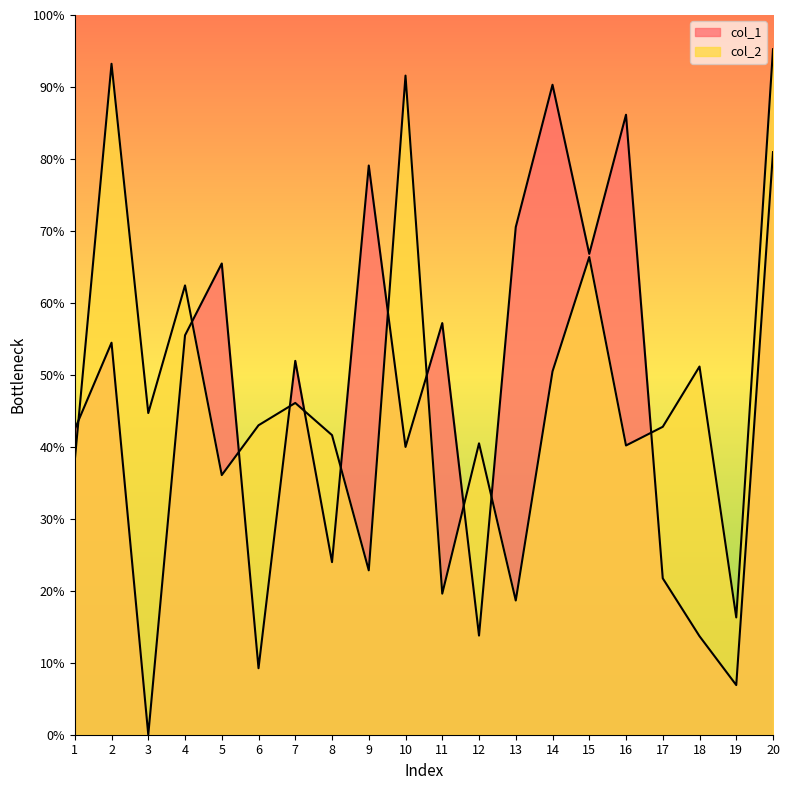

Which series has the widest spread of values?

col_1